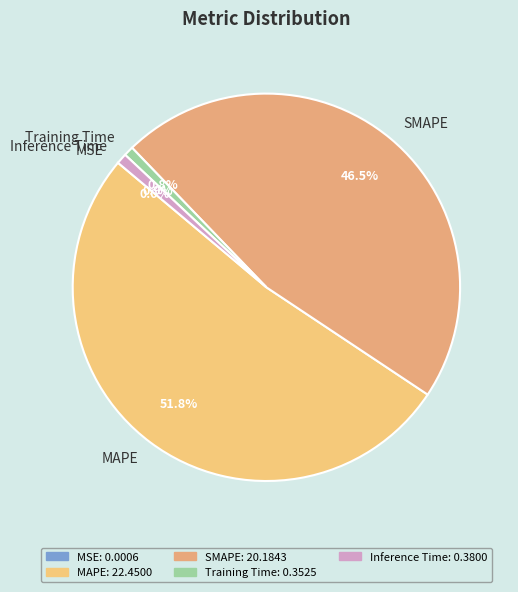

Which slice represents more than half of the pie?

MAPE